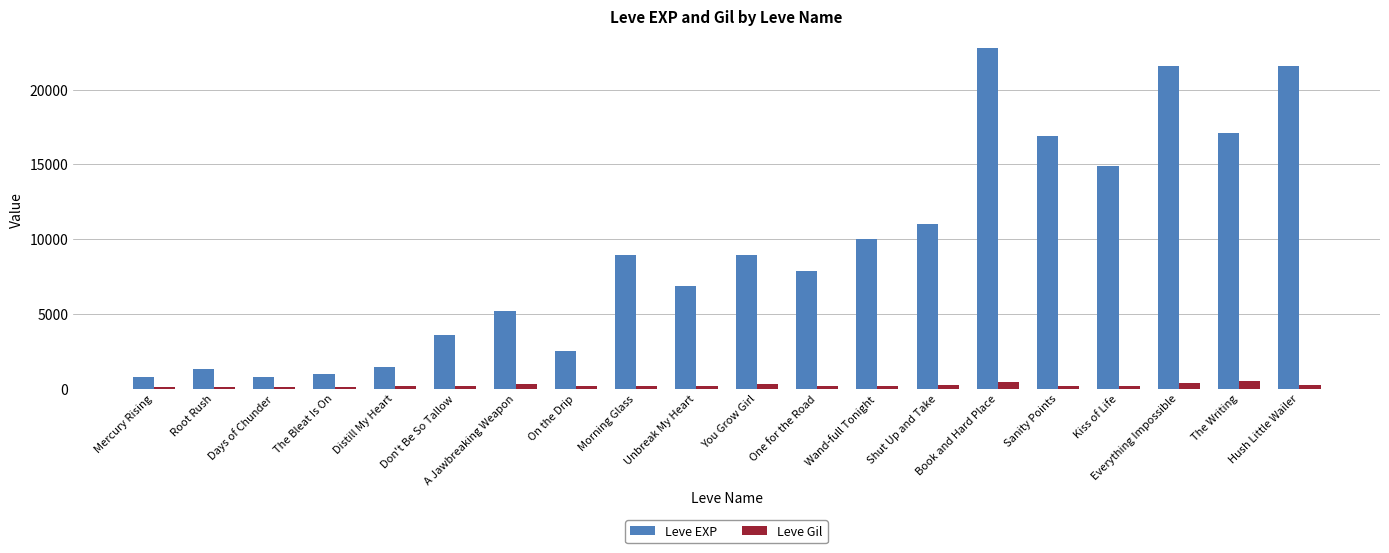

What is the difference between the Leve EXP values at On the Drip and The Writing?

14630